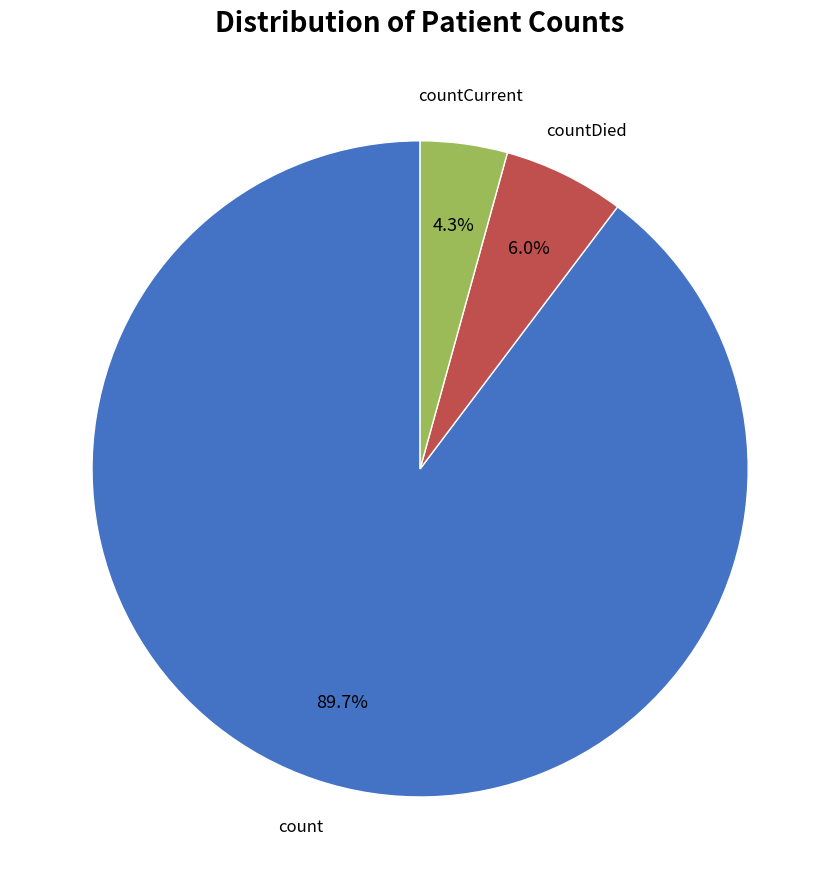

Is there any slice that represents more than half of the pie?

Yes